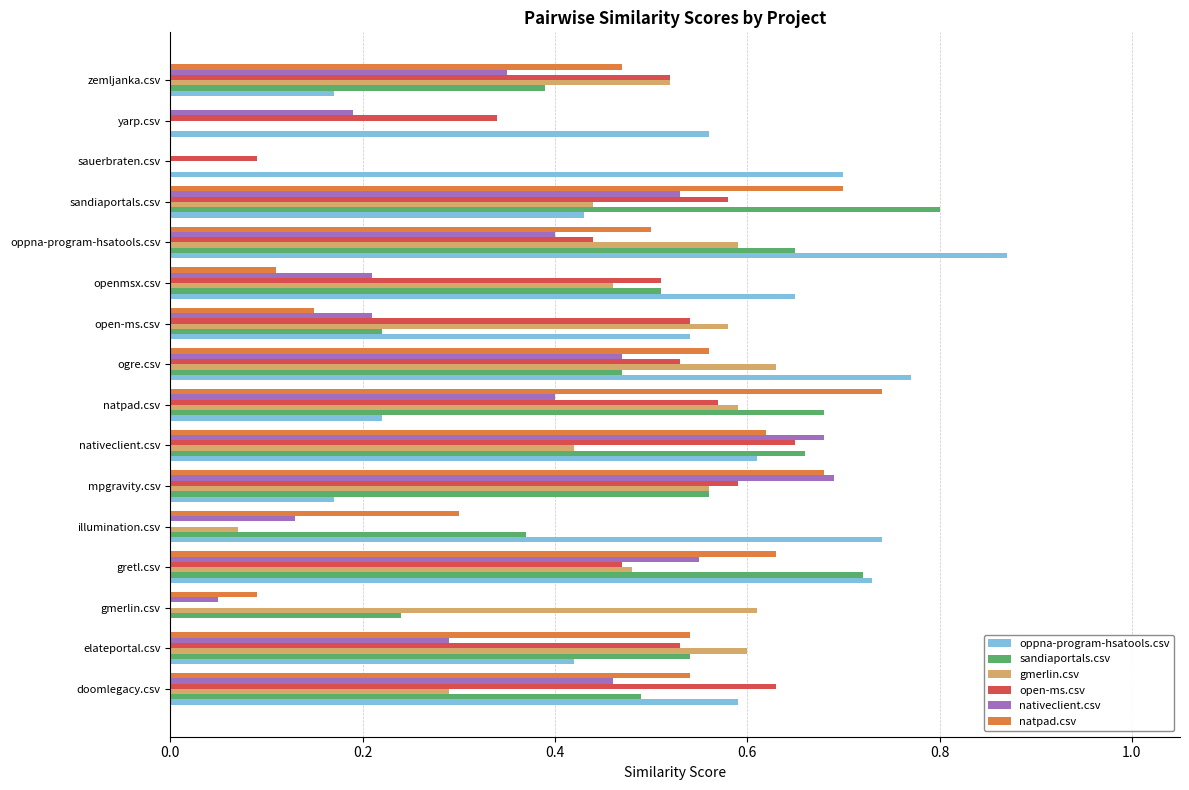

The oppna-program-hsatools.csv series shows 0.2 at open-ms.csv. True or false?

False